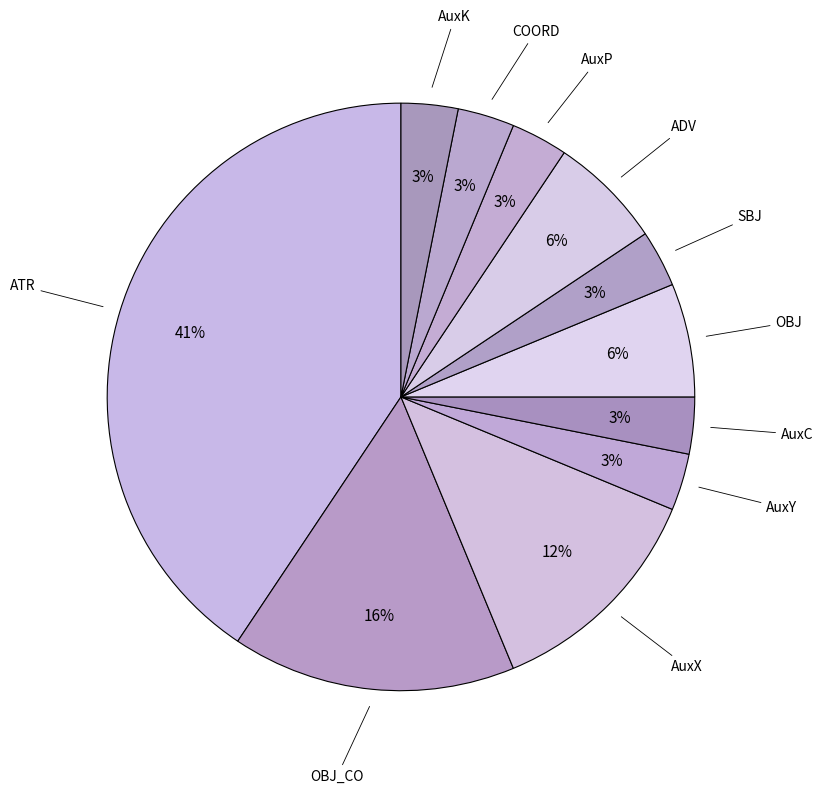

To the nearest percent, what is the average slice percentage?

9%